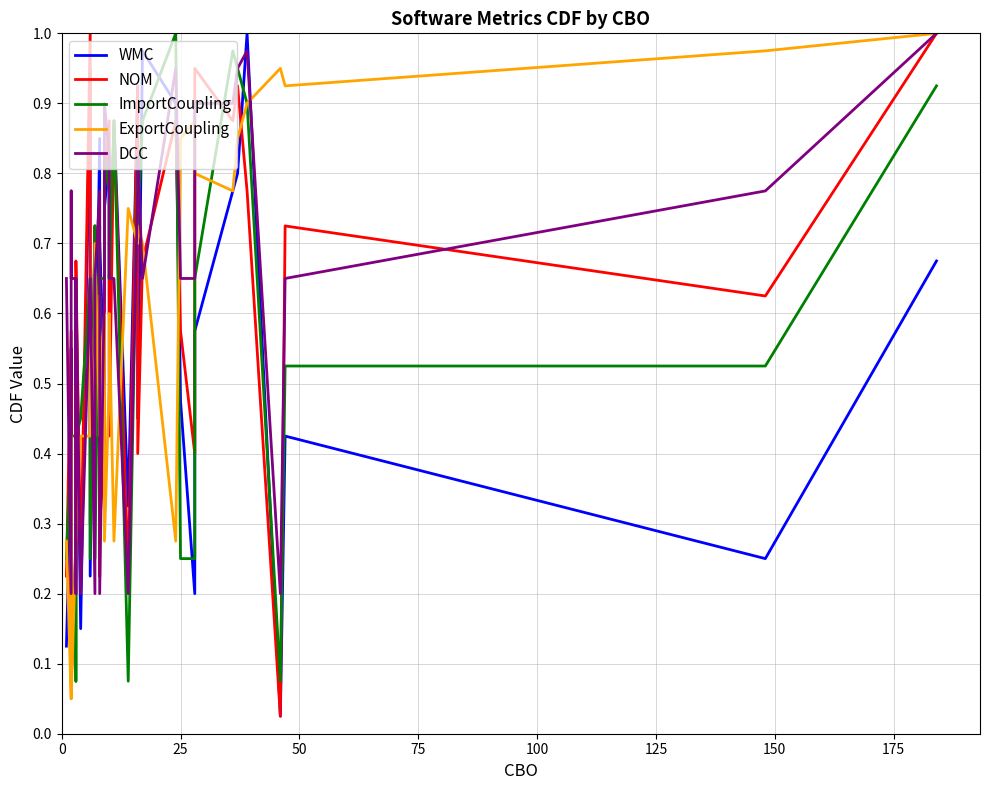

Where do WMC and ExportCoupling first cross each other?

0 and 25